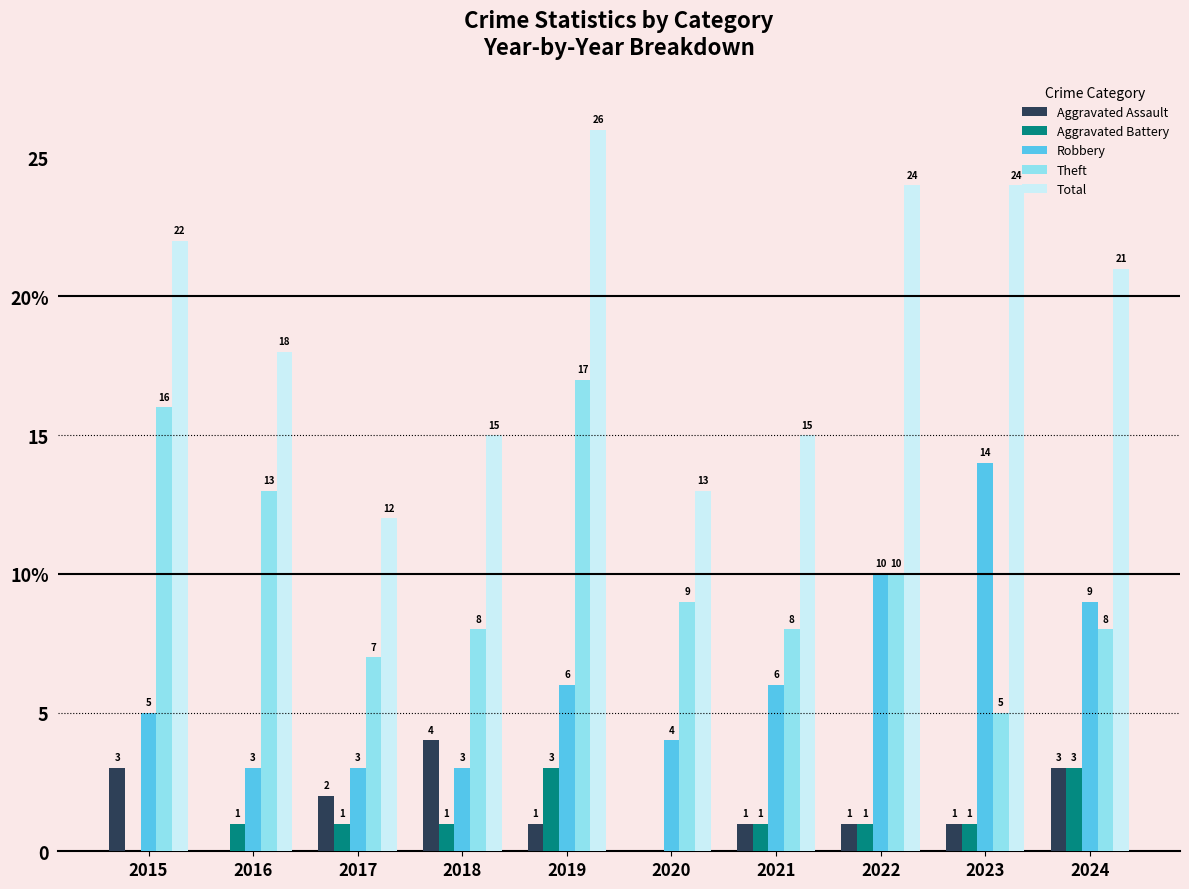

True or false: Robbery has a value of 6 at 2021.

True